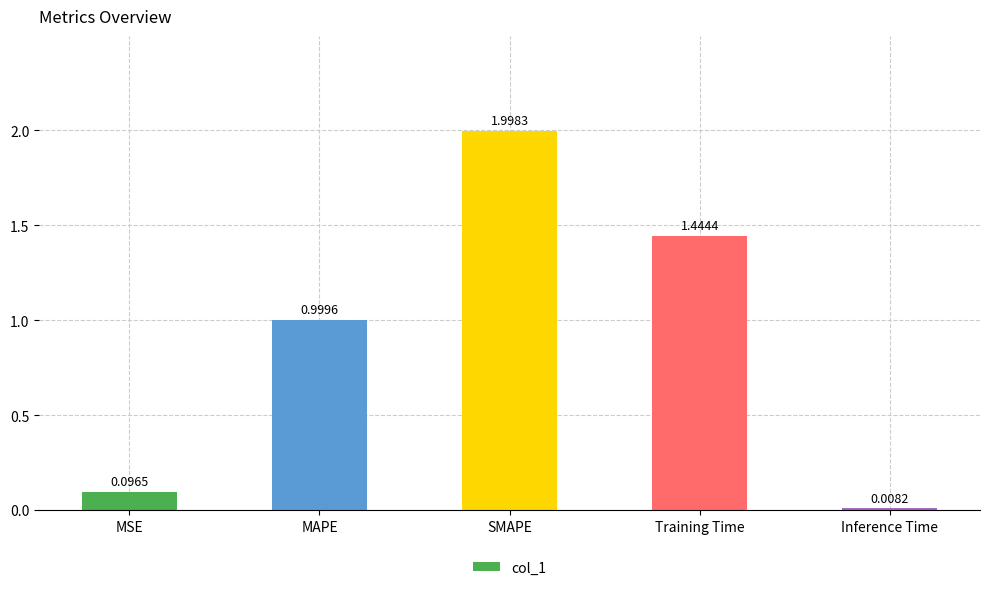

What position from the right is Training Time?

2